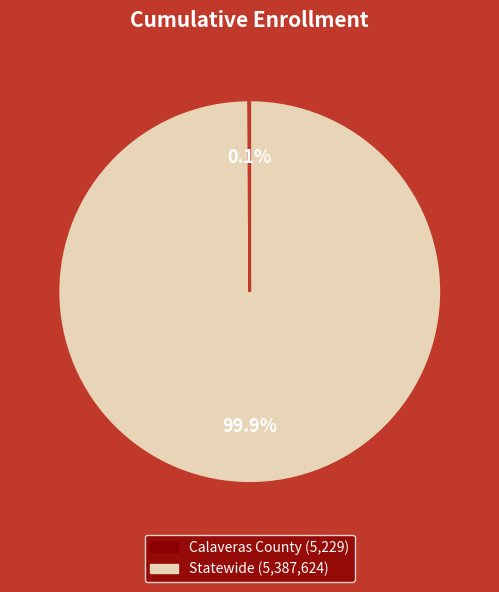

What percentage is NOT represented by Statewide?

0.1%